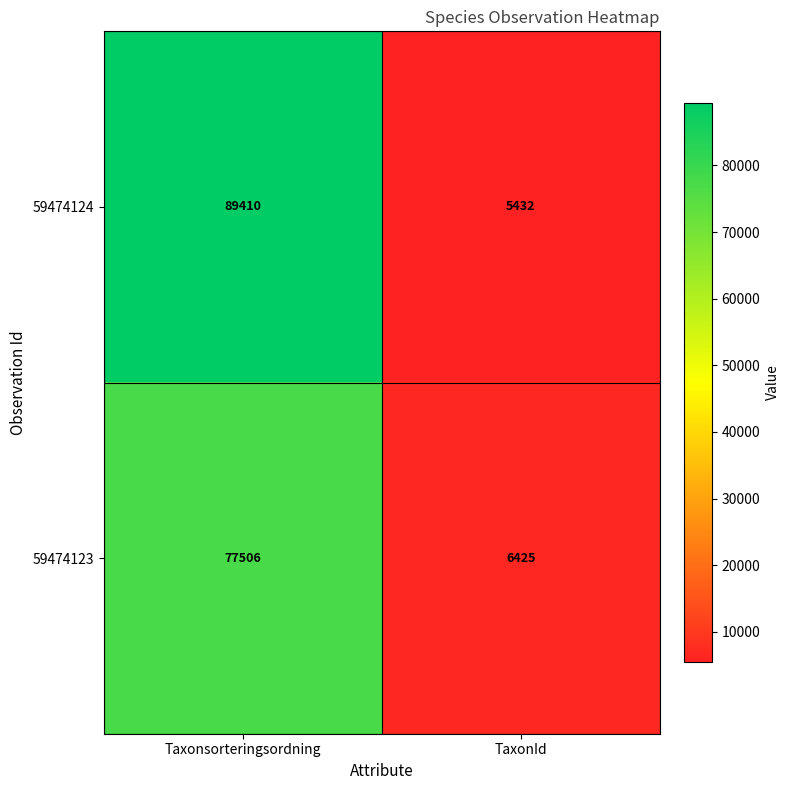

How many categories are shown in the chart?

2